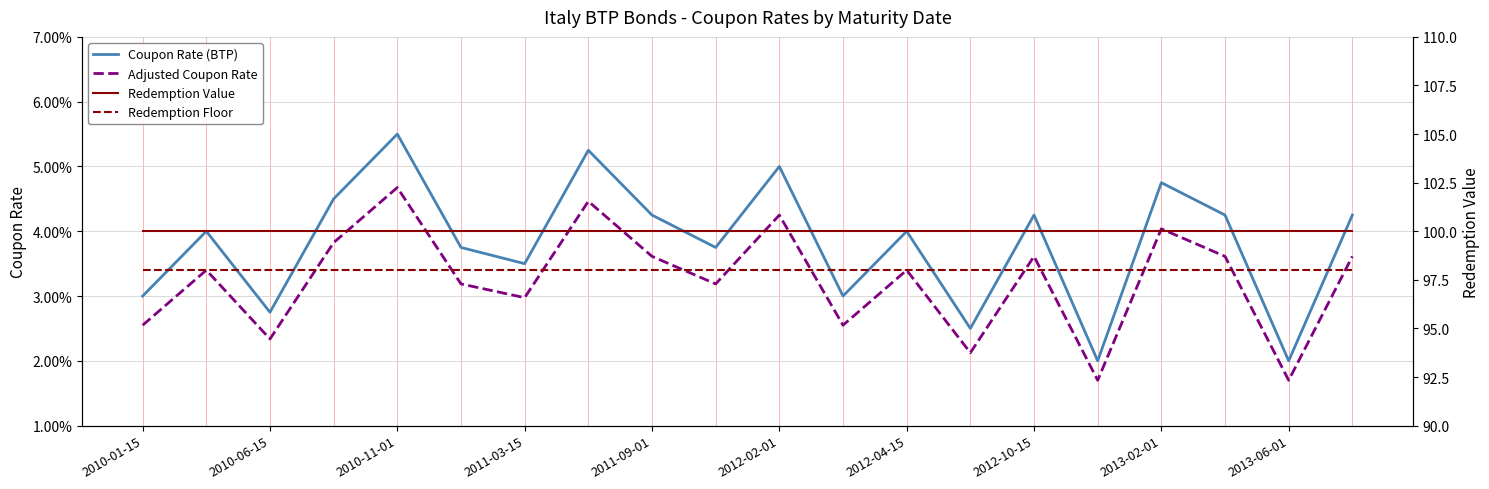

True or false: Redemption Floor has more than 2 points higher than both neighbors.

False